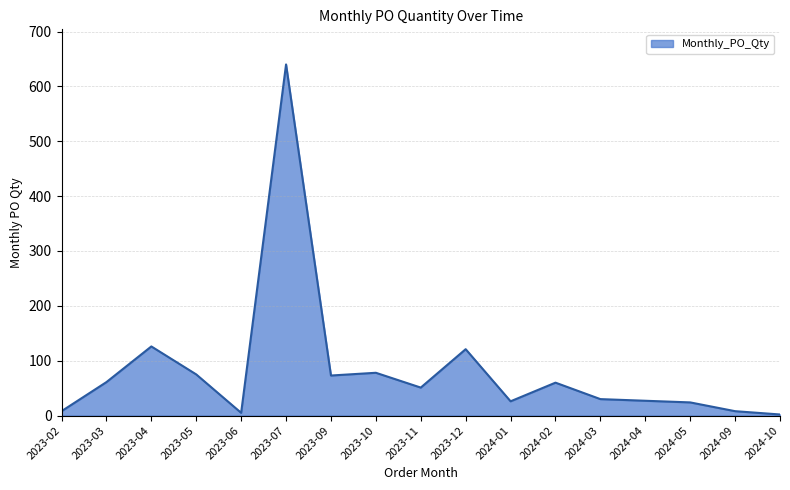

What is the sum of all values?

1415